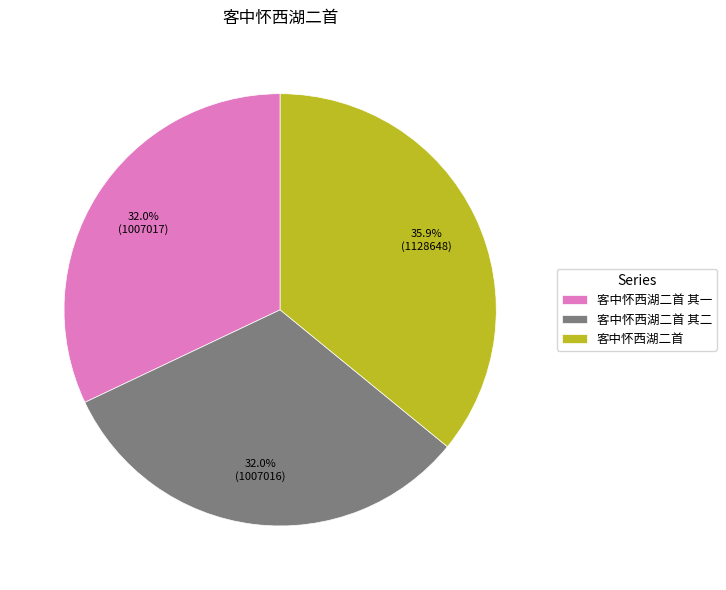

Is it true that 客中怀西湖二首 is 36% of the pie?

True